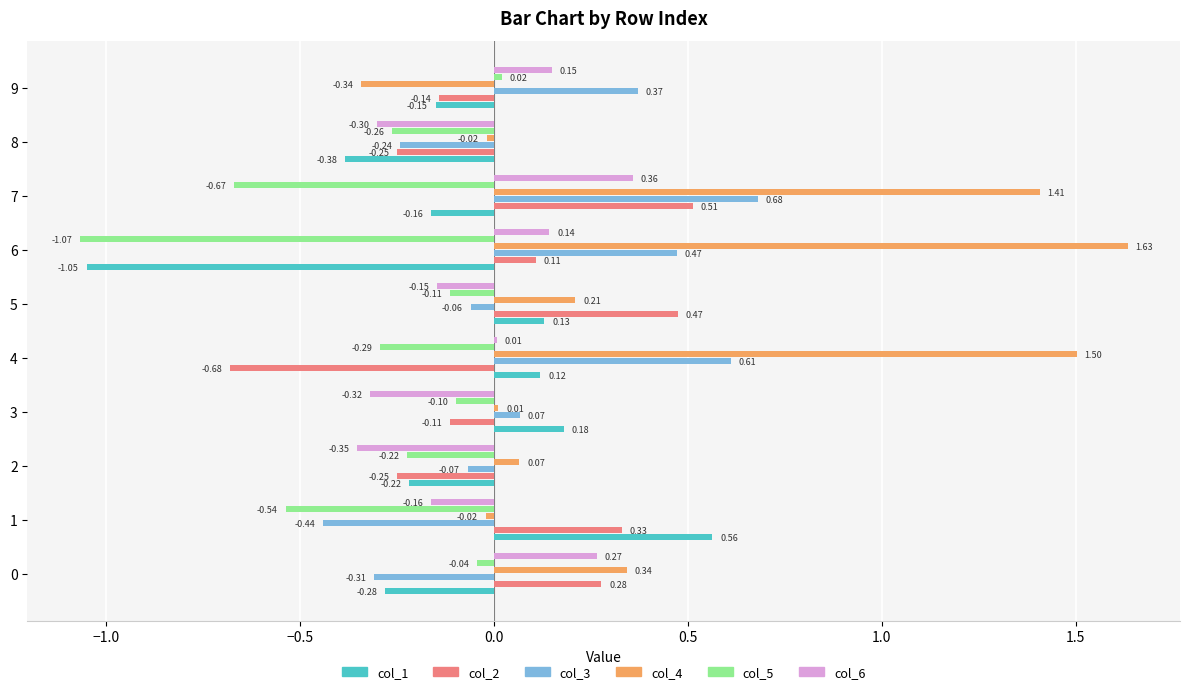

Between 2 and 9, which series saw the biggest shift?

col_6